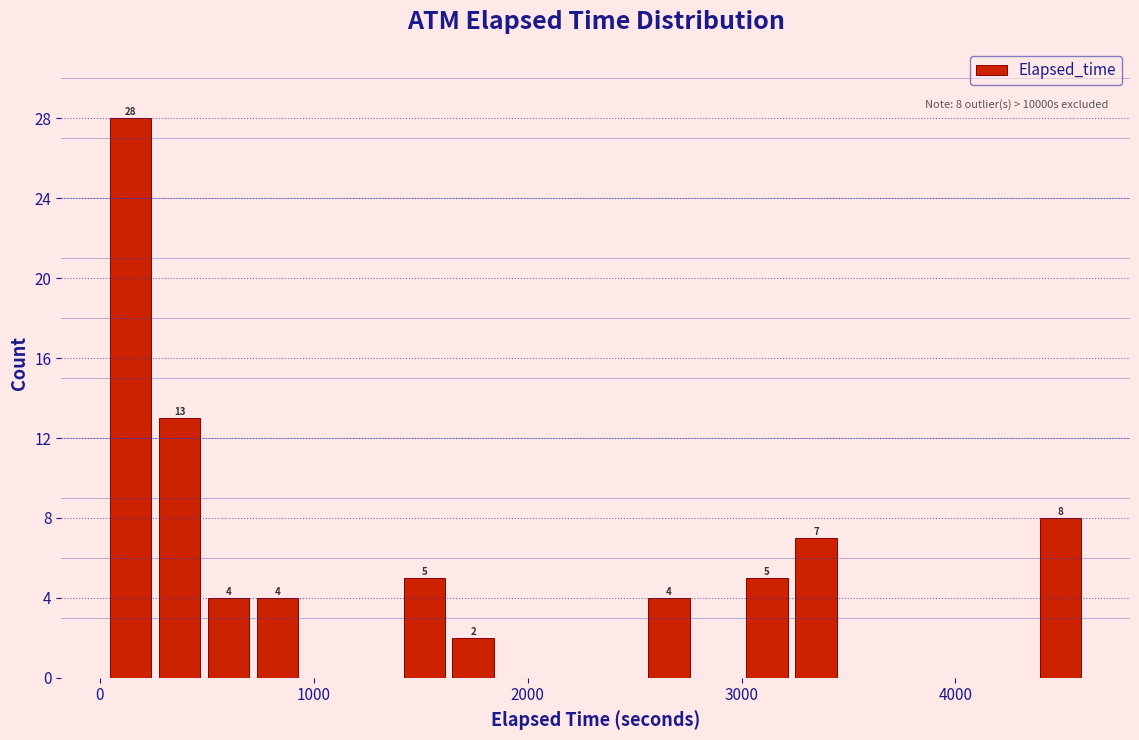

Around what value on the x-axis is the tallest bar? Give the approximate position of its centre, as read against the axis.

100